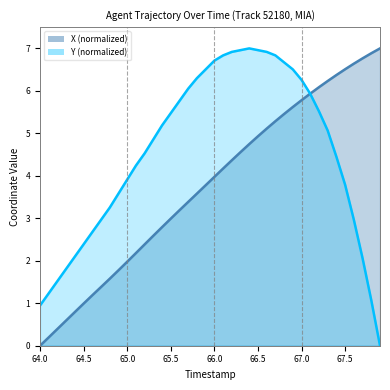

How many lines are shown in the chart?

2